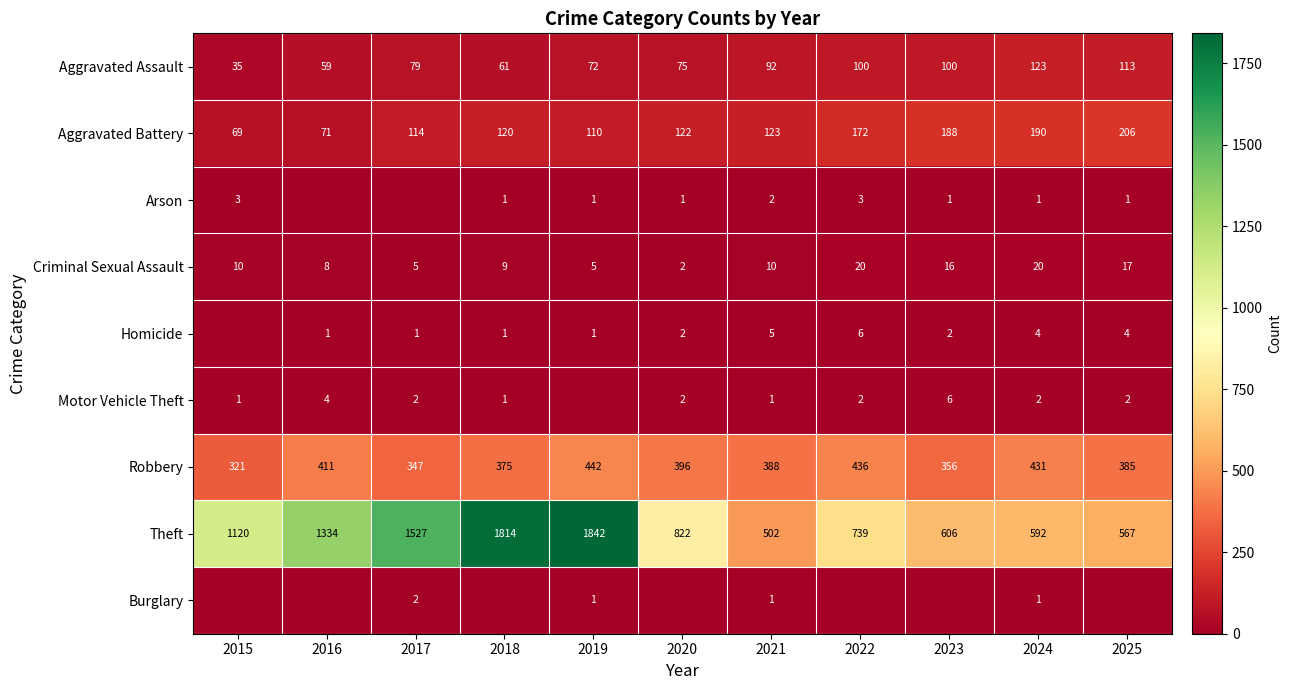

Is the value of Aggravated Battery at 2021 greater than the value of Burglary at 2024?

Yes